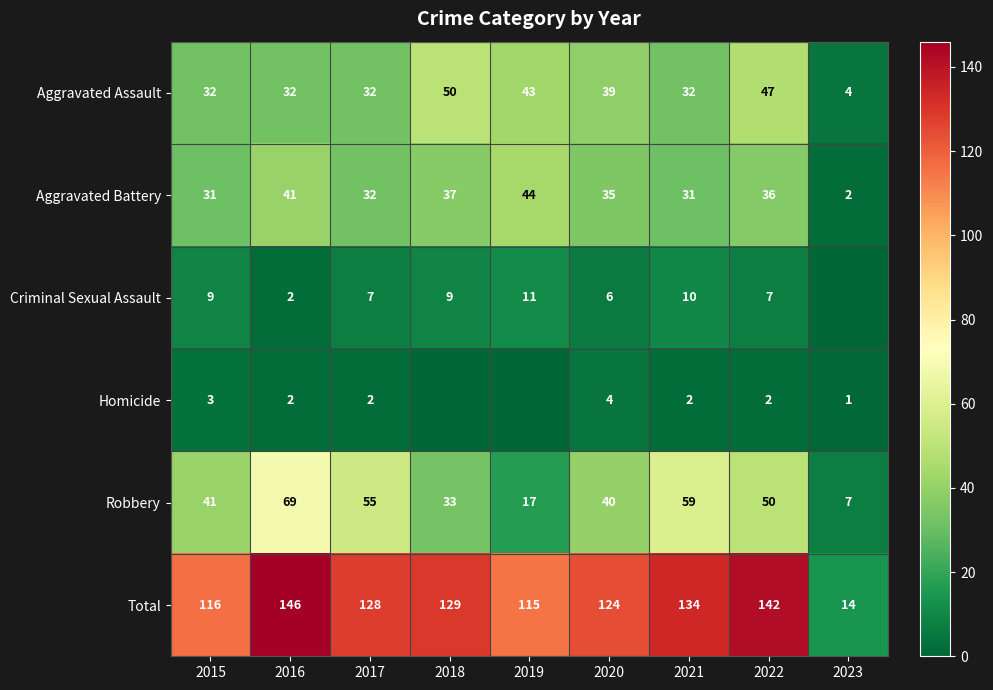

At 2022, list the series in order from smallest to largest.

Homicide, Criminal Sexual Assault, Aggravated Battery, Aggravated Assault, Robbery, Total